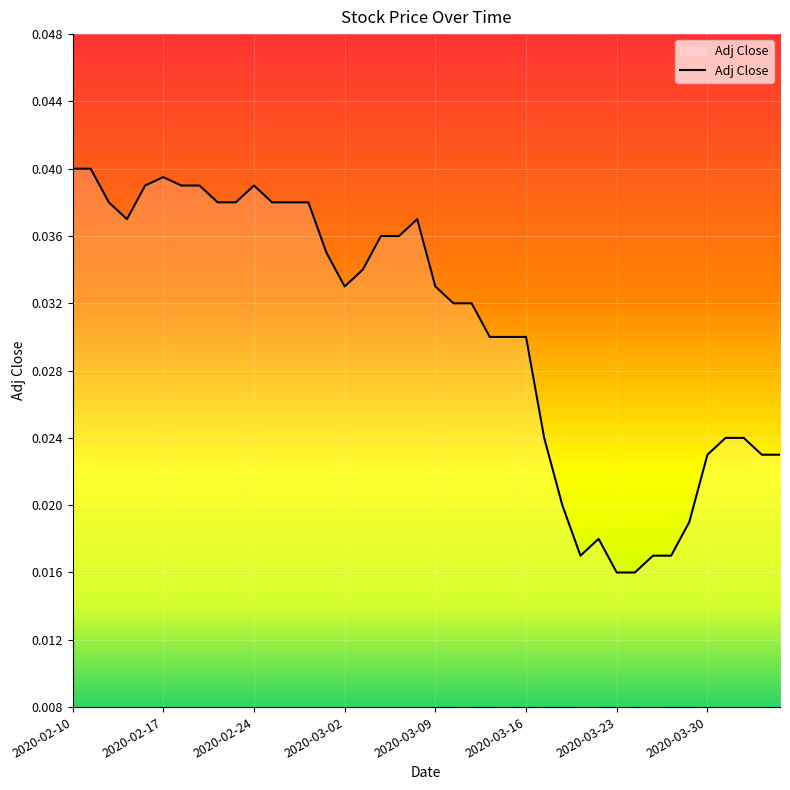

The chart shows a value of 0.1 at 2020-02-24. True or false?

False